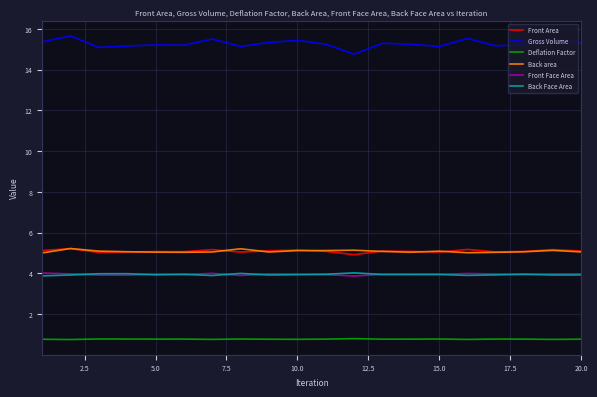

Which series has the largest total across all categories?

Gross Volume